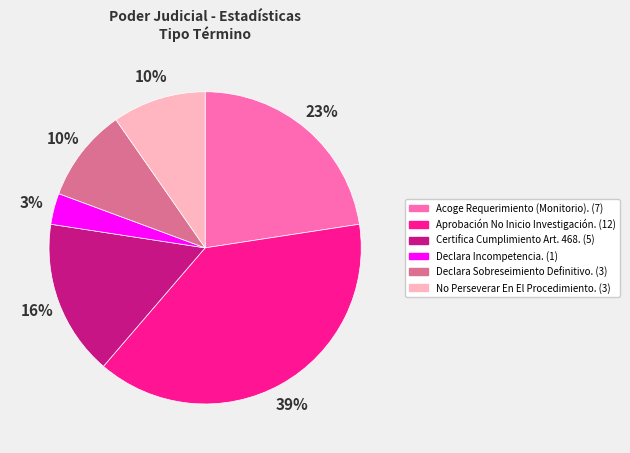

Which slice is the smallest?

Declara Incompetencia.